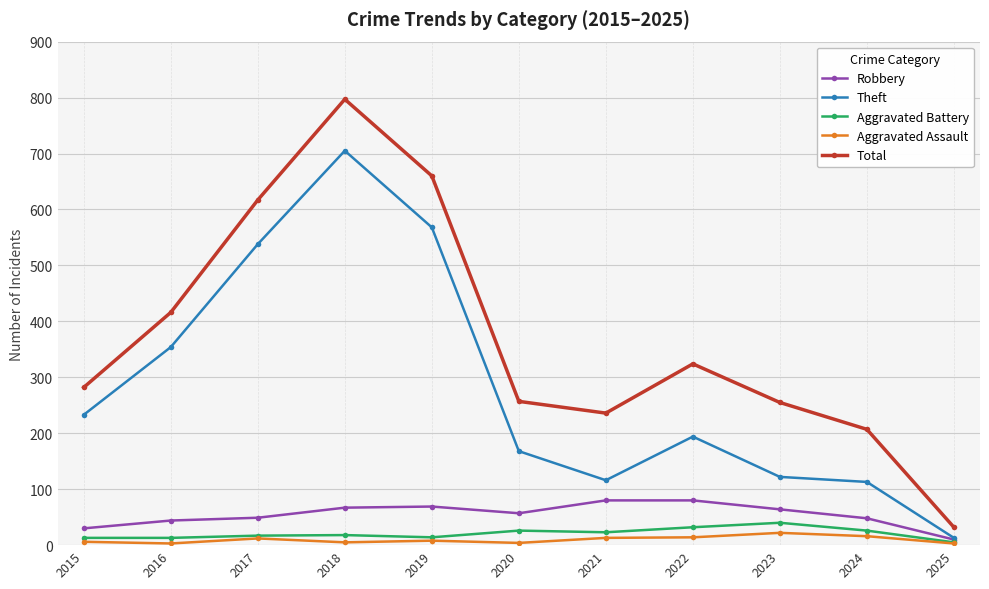

The Theft series shows 437 at 2018. True or false?

False